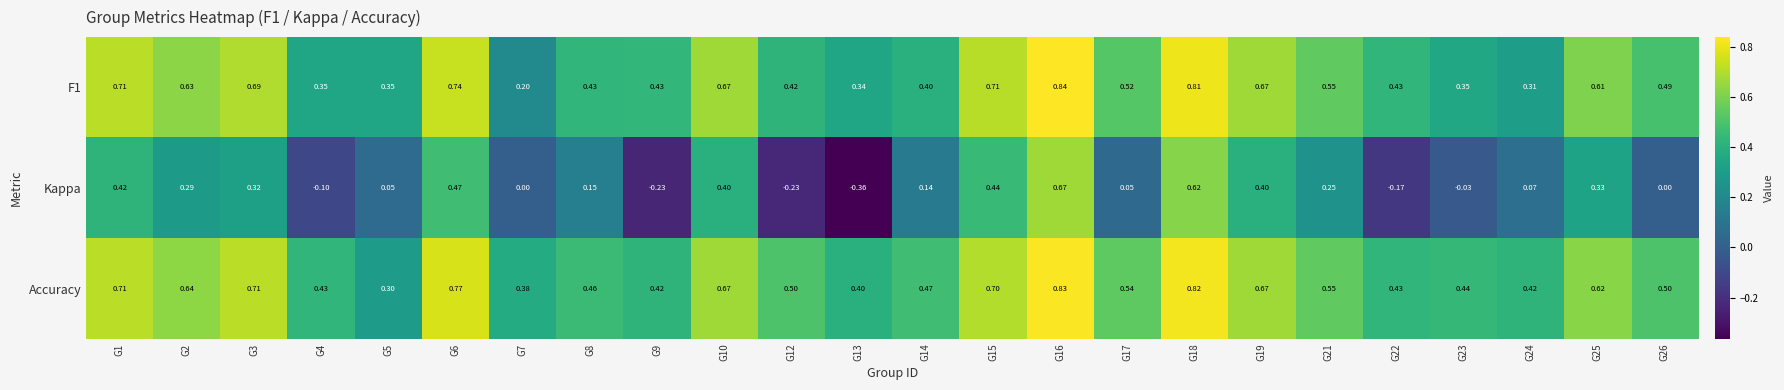

What is the difference between the highest and lowest values at G25?

0.3